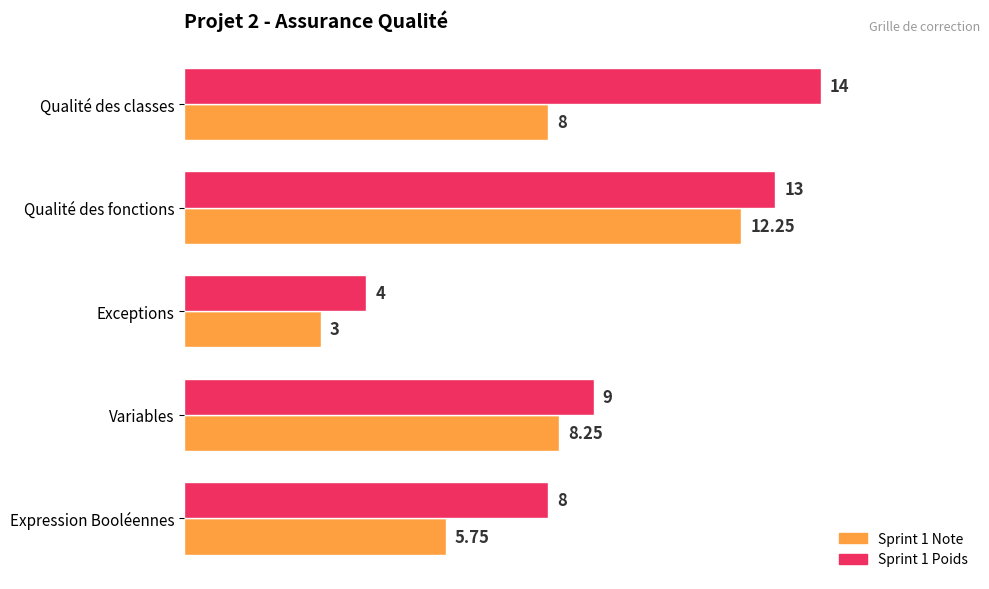

Rank the series by their average value, from highest to lowest.

Sprint 1 Poids, Sprint 1 Note